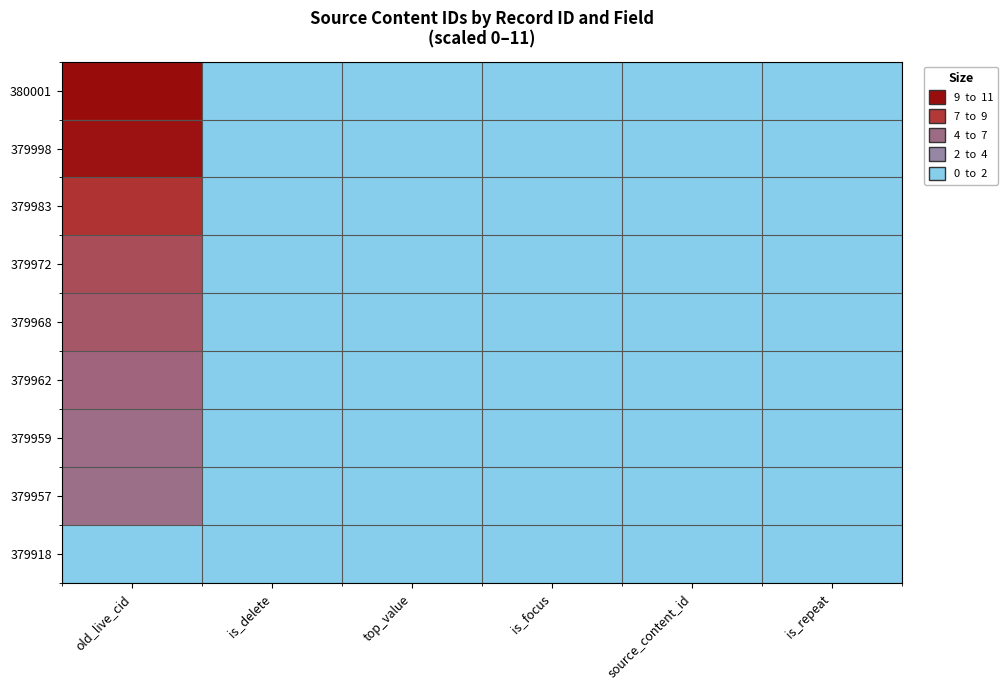

At top_value, list the series in order from largest to smallest.

380001, 379998, 379983, 379972, 379968, 379962, 379959, 379957, 379918